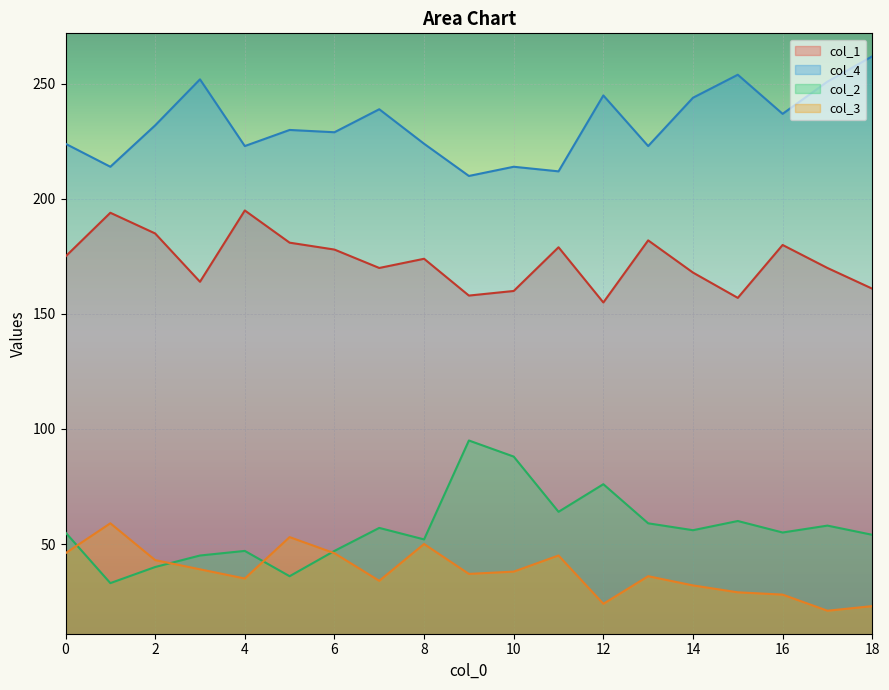

What is the value of the col_2 point at the 1st from the left?

55